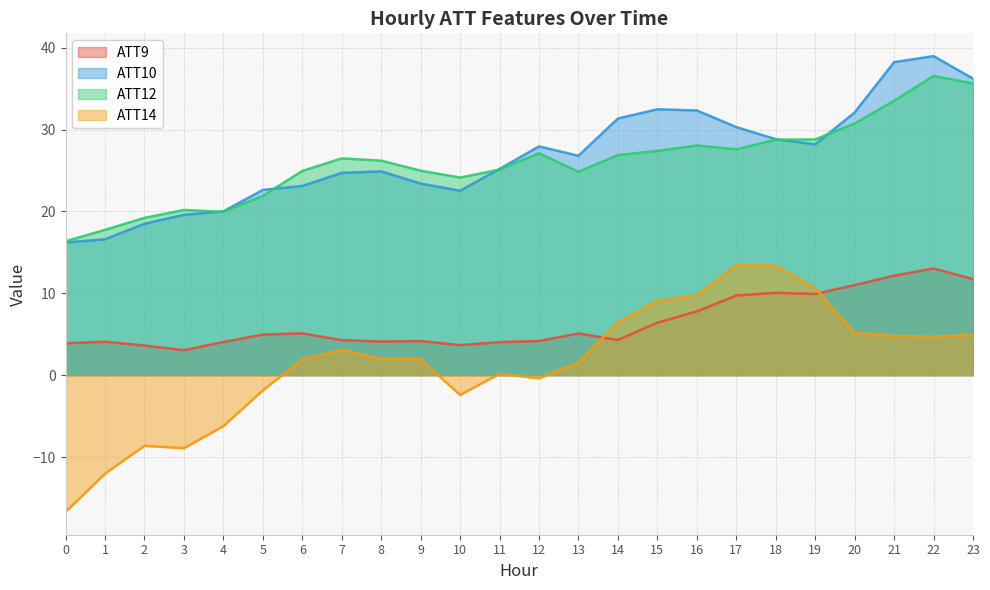

How many interior local peaks does the ATT10 series have?

4